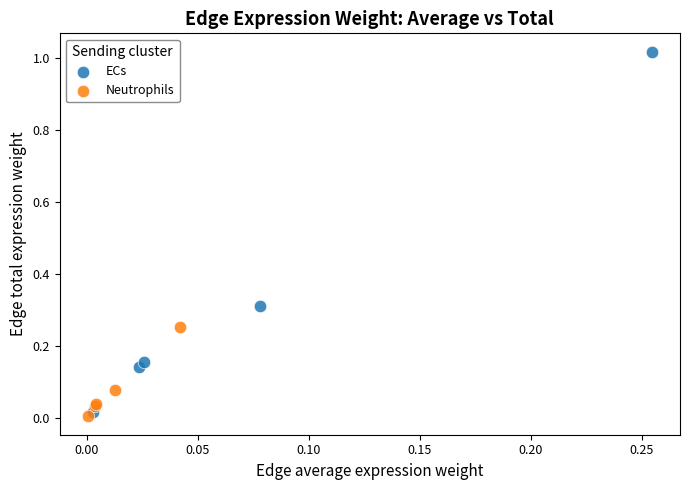

What are all the series names shown in the legend?

ECs, Neutrophils